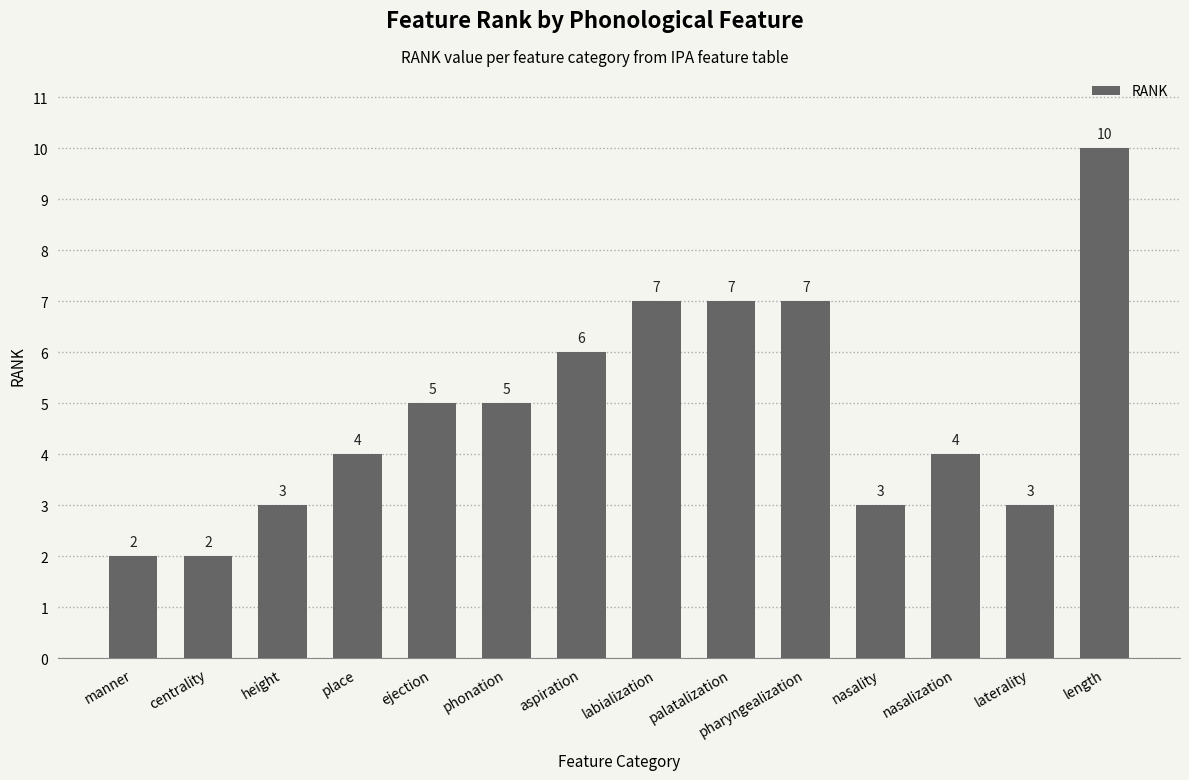

What is the average value?

5